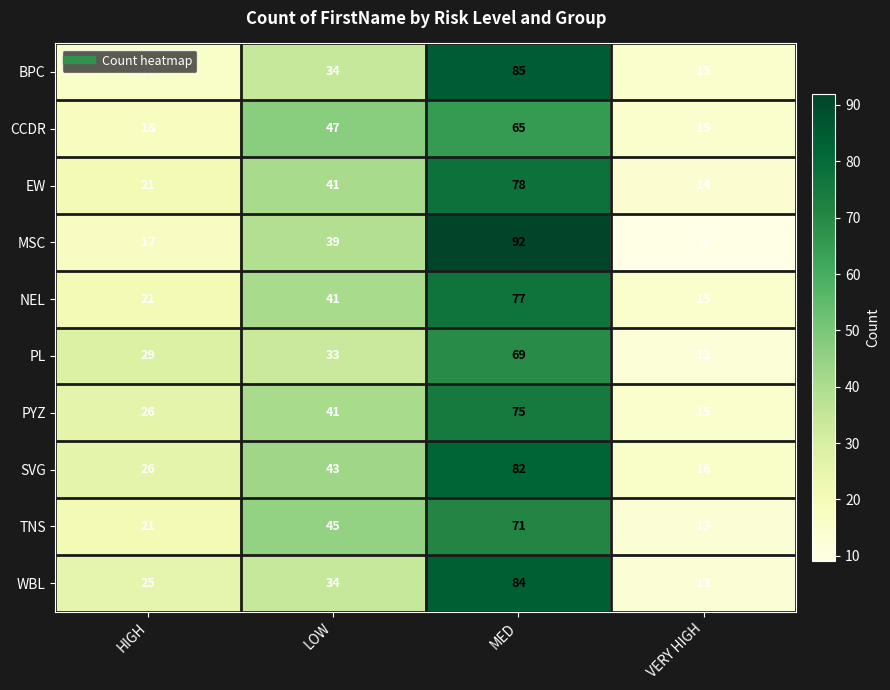

What is the difference between the MSC values at HIGH and LOW?

22